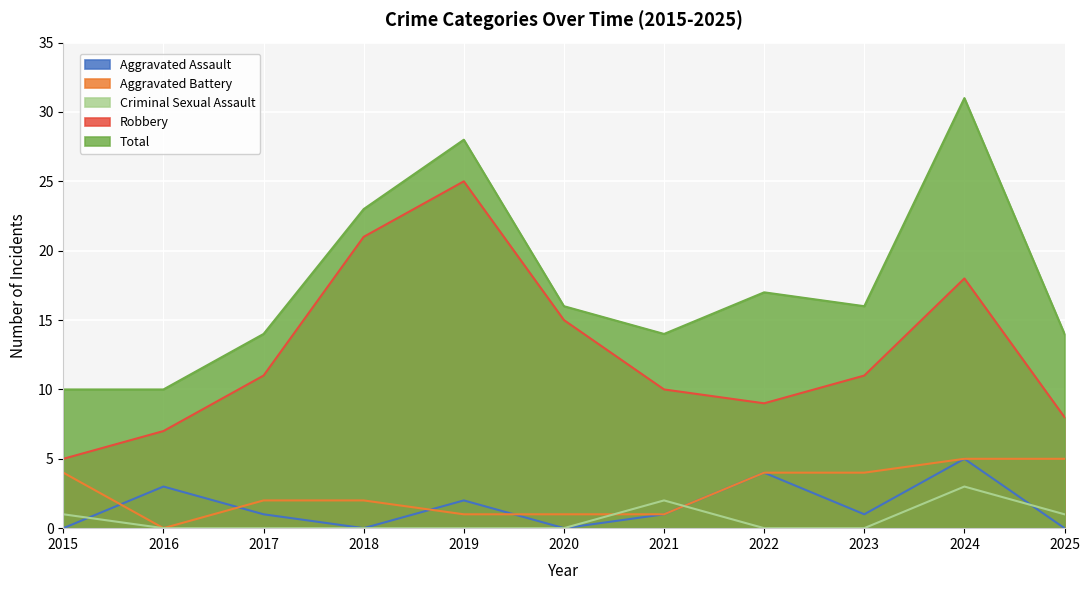

How many values in Aggravated Assault are above zero?

7